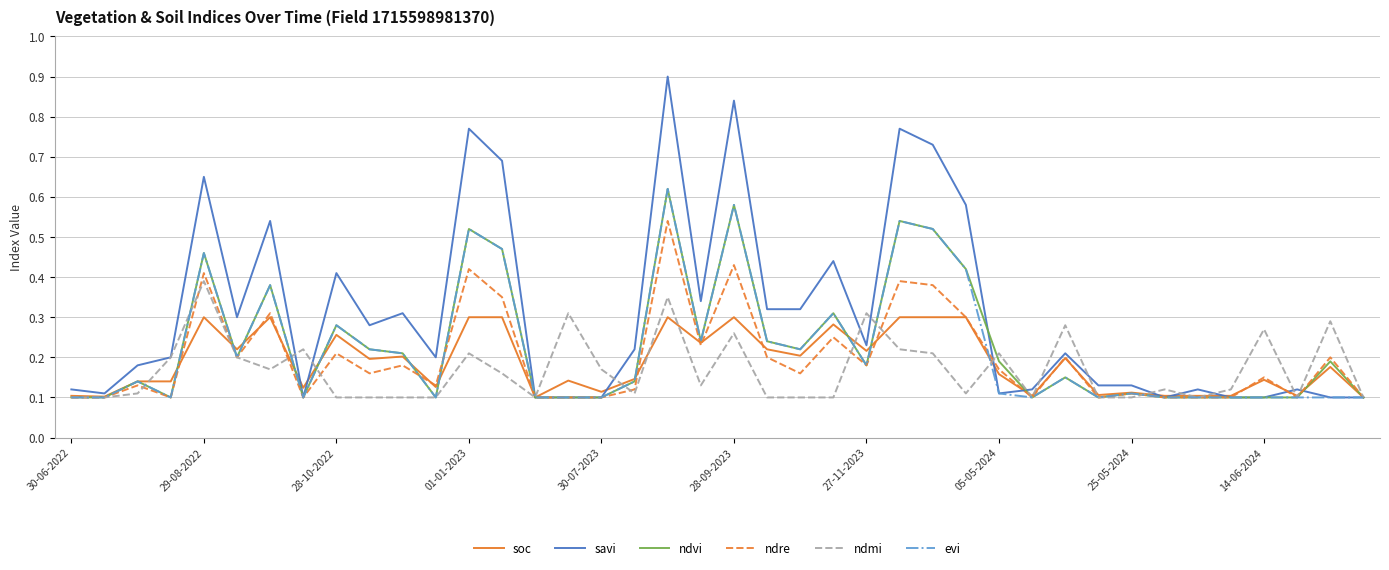

Which series has the widest spread of values?

savi